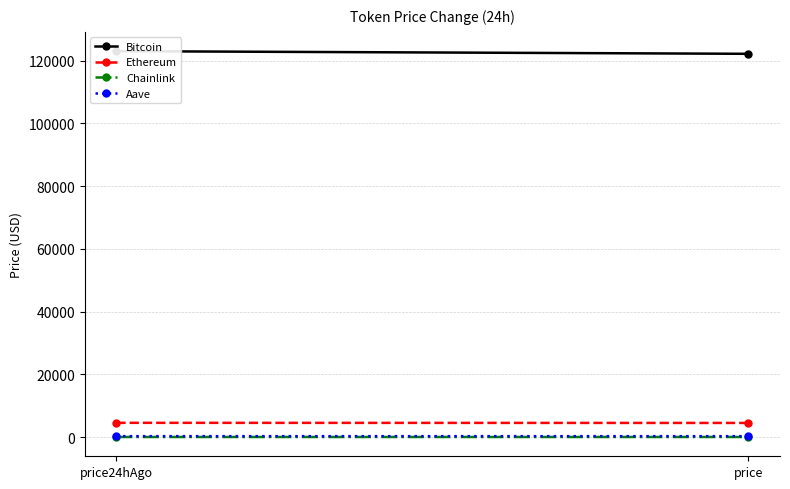

What position from the left is price?

2